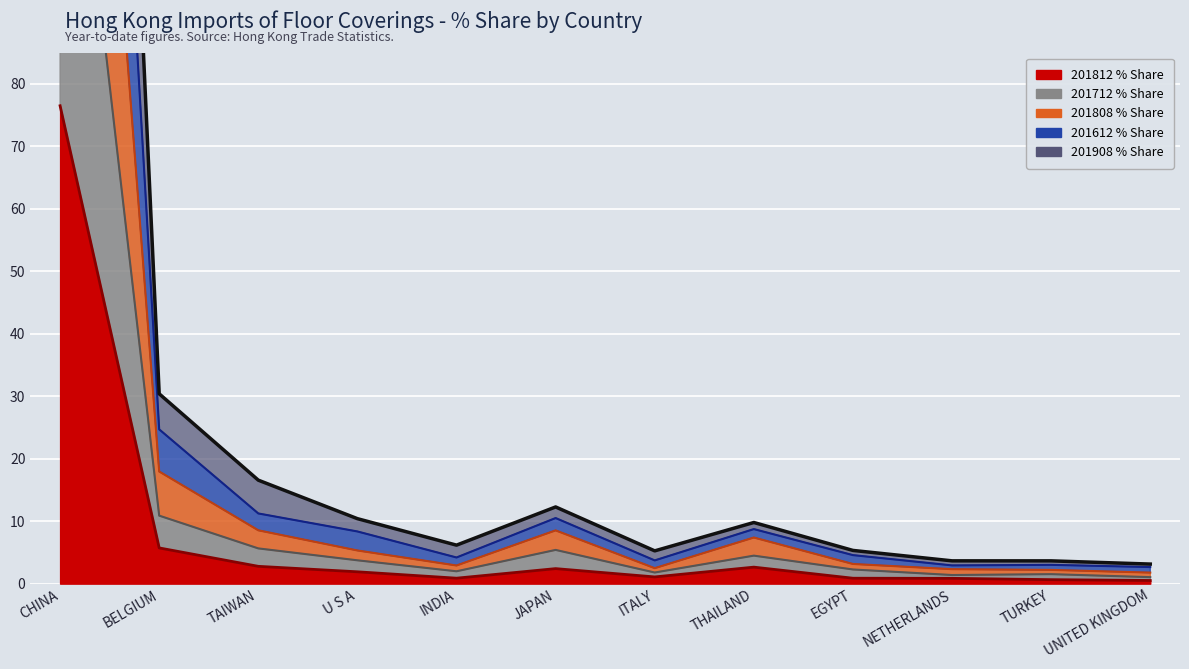

What is the value of the 201908_% Share point at the 1st from the left?

297.7